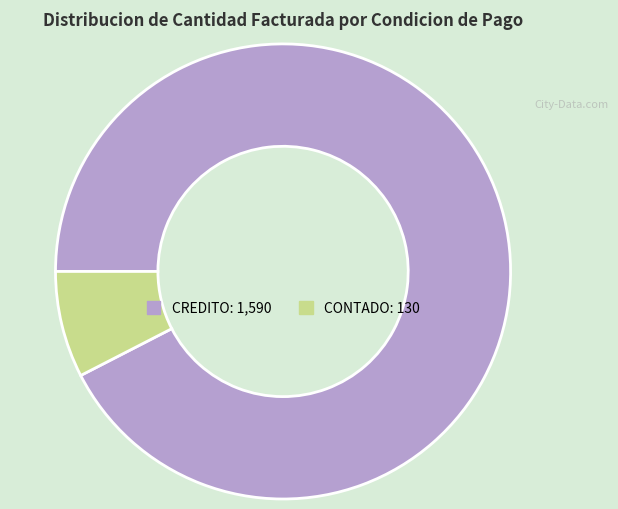

Which has a higher value, CONTADO or CREDITO?

CREDITO